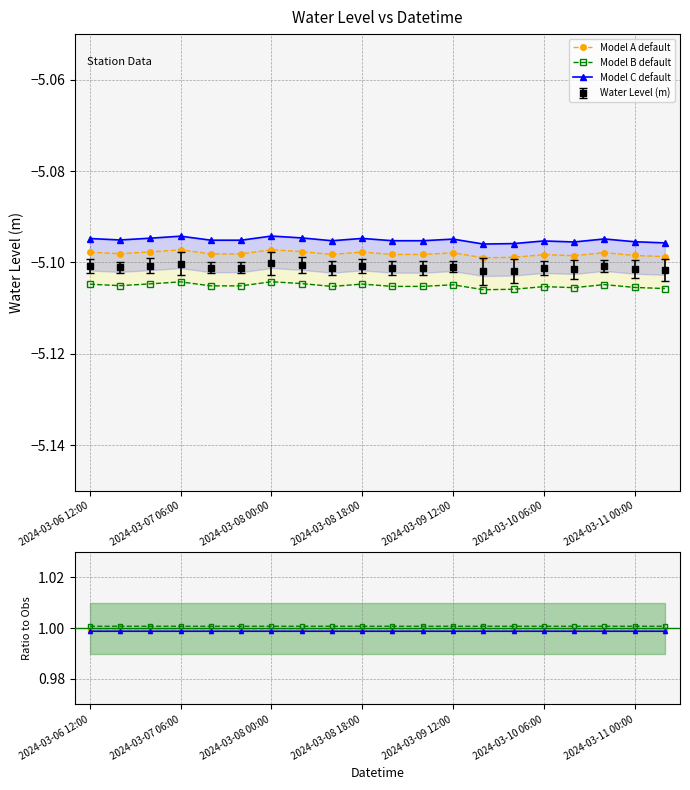

At how many categories does at least one series exceed 0?

20